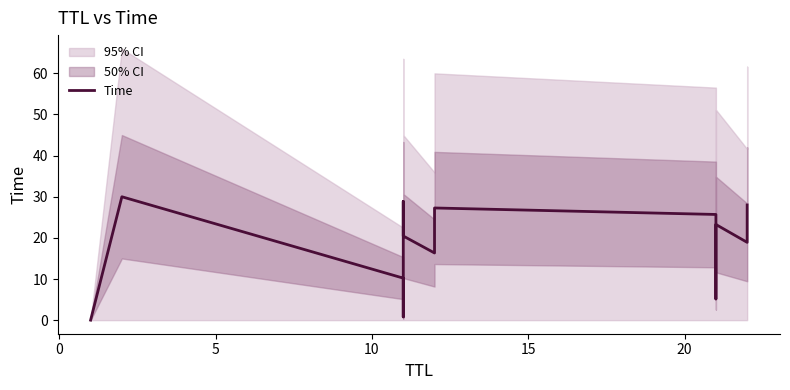

How many values are below 20?

7